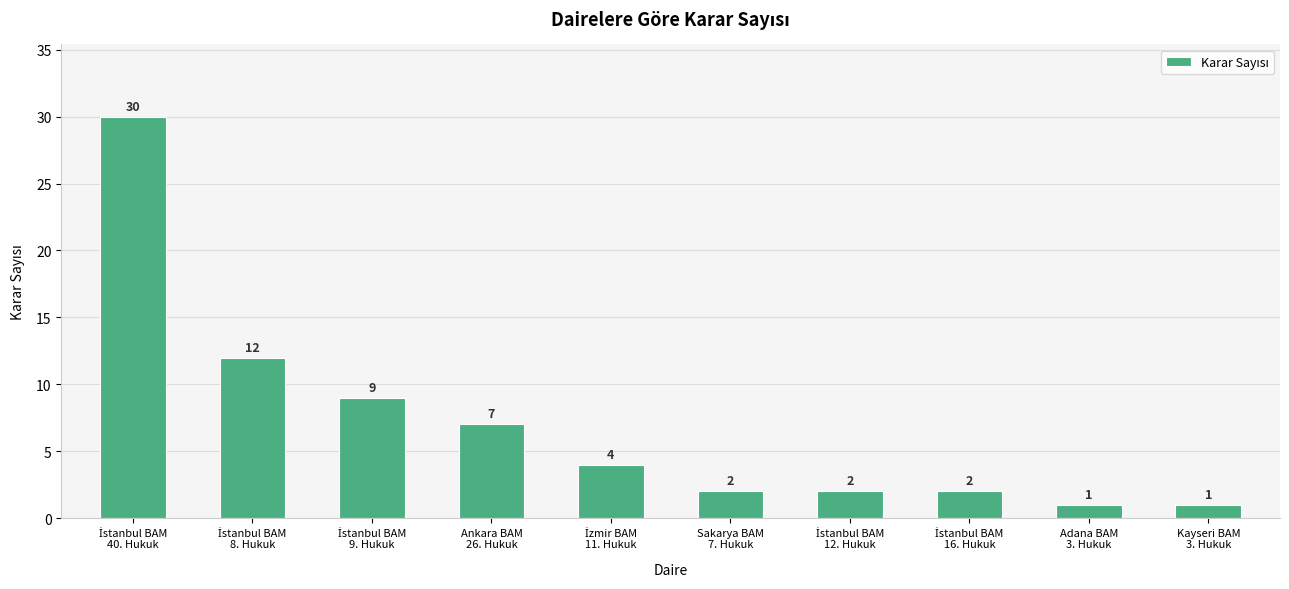

What is the difference between the second highest and minimum values?

11